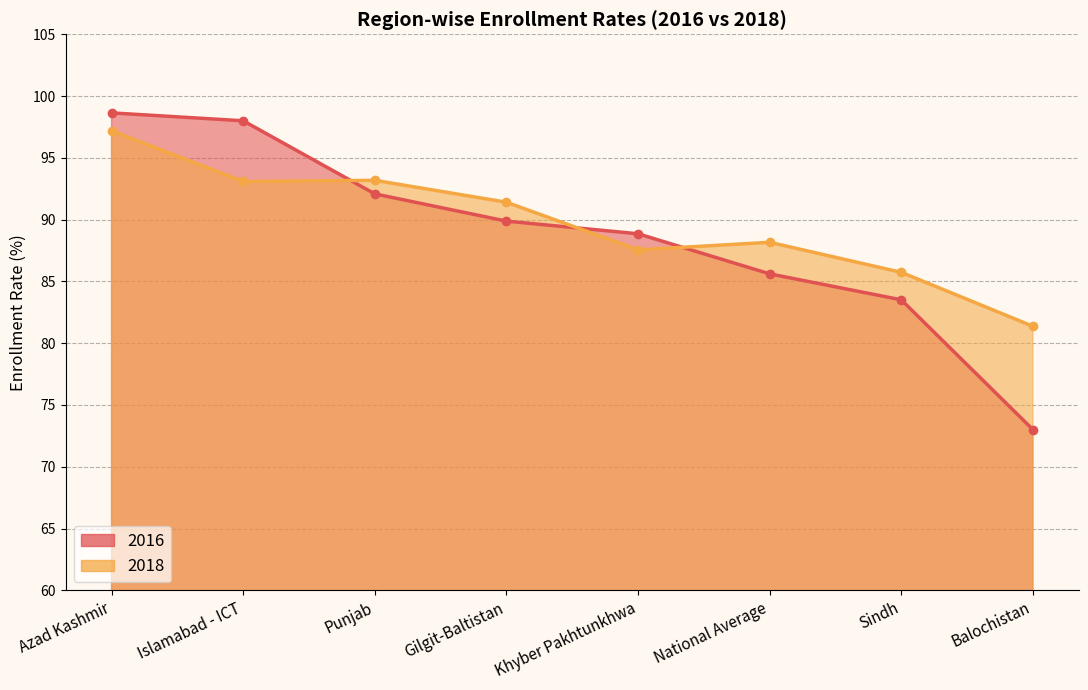

After their last crossing, which series has the higher values: 2016 or 2018?

2018